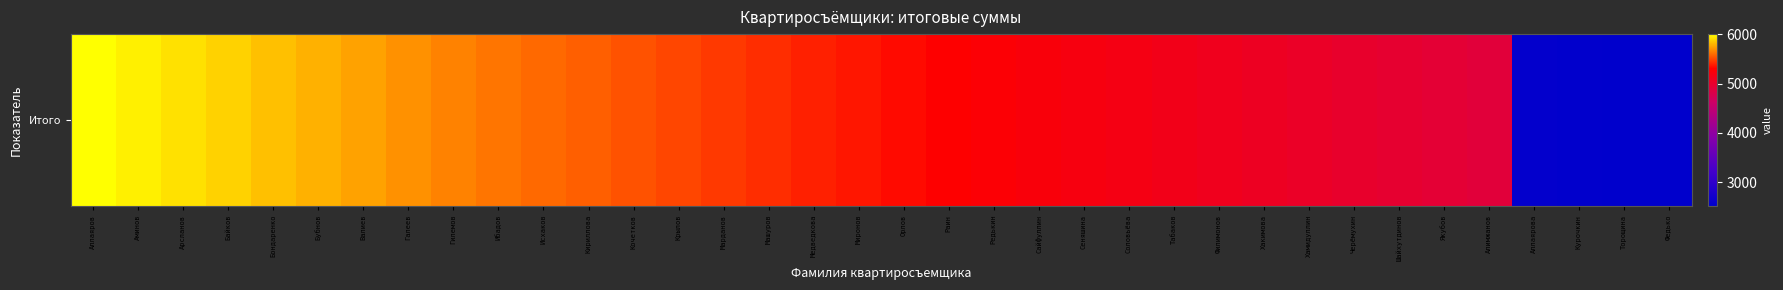

Reading right to left, transcribe all the data shown in this chart.

2522.2	2533.7	2545.2	2556.6	4906.1	4939.0	4971.9	5004.8	5037.7	5070.6	5103.5	5136.4	5169.3	5202.2	5235.1	5268.0	5300.9	5333.8	5366.7	5399.6	5432.5	5465.4	5498.3	5531.2	5564.1	5597.0	5629.9	5662.8	5705.7	5748.6	5791.5	5834.4	5877.3	5920.2	5963.1	6006.0